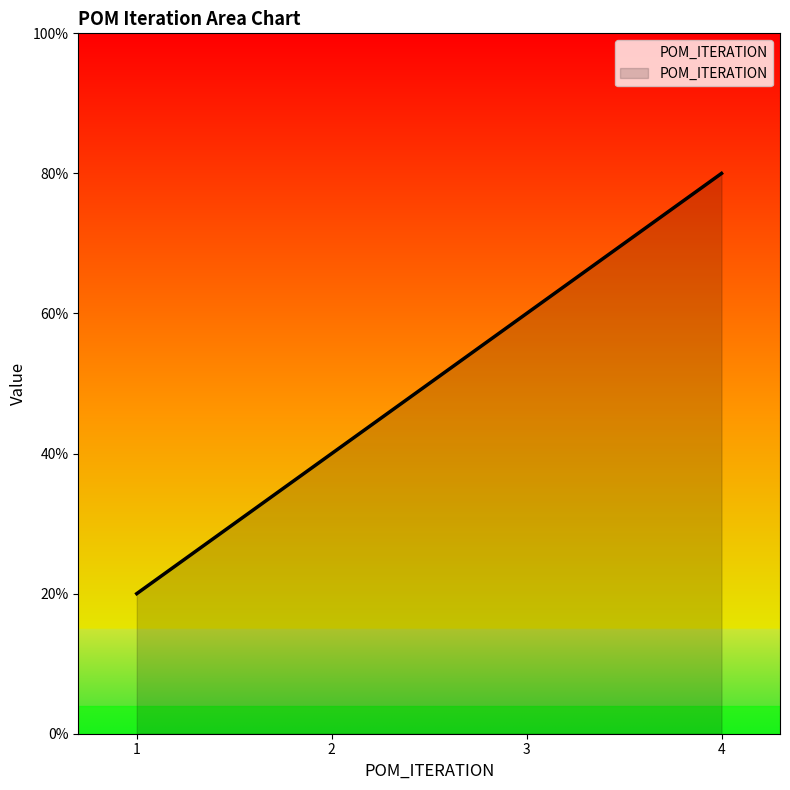

Reading left to right, list all the values displayed in this chart.

1	2	3	4